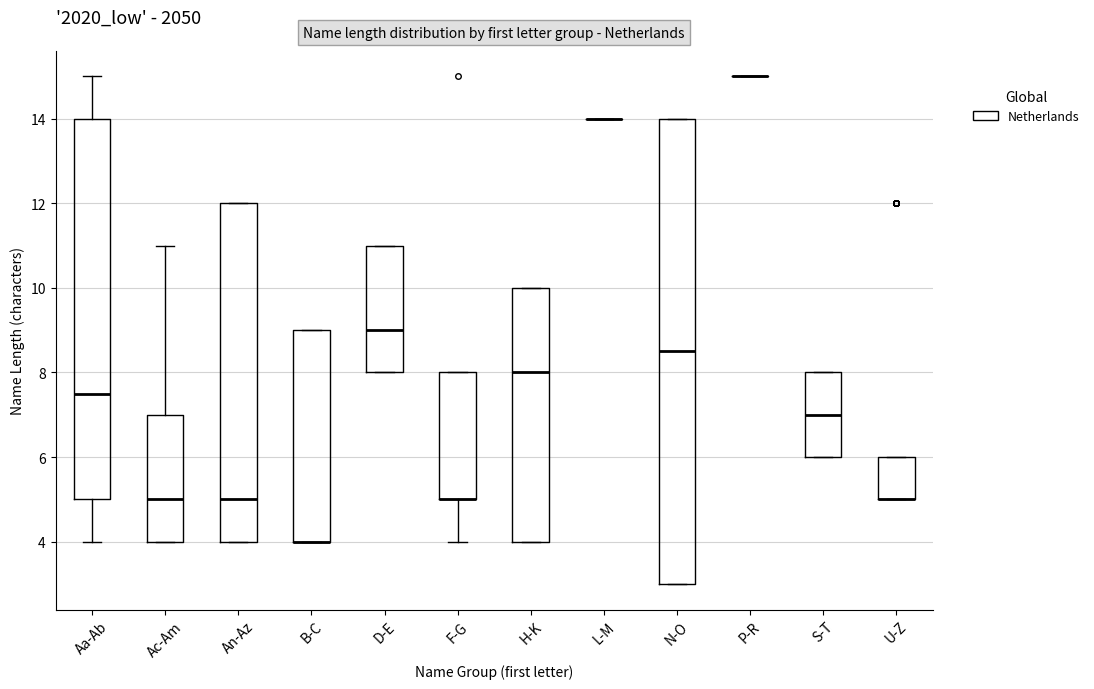

Where is the upper edge of the box for H-K on the y-axis? The values are not printed on the chart, so give them approximately, as read against the axis.

10.0